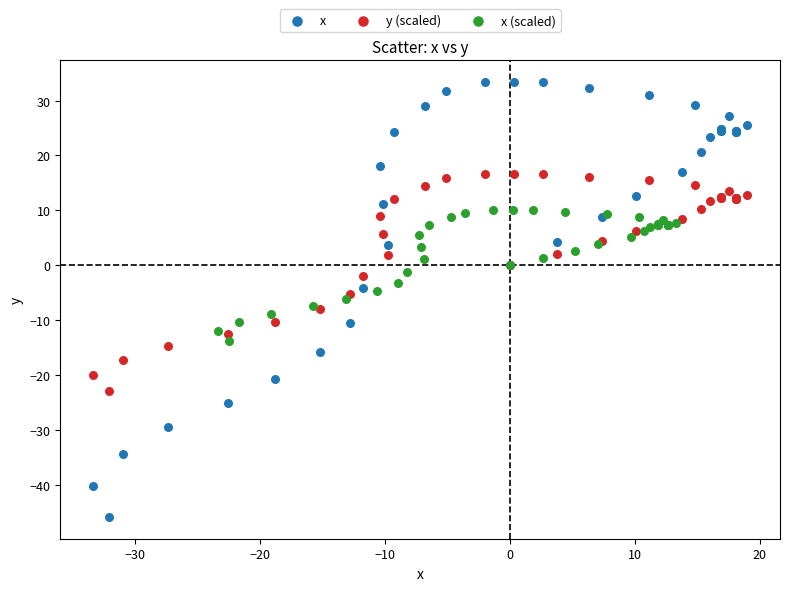

Which series has the widest spread of Y values?

x